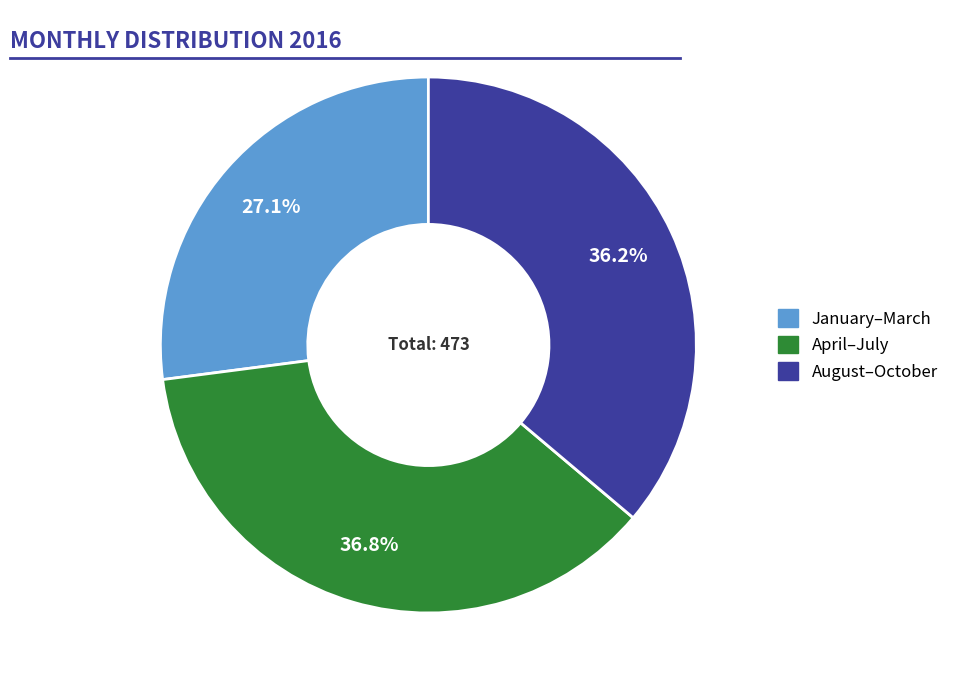

Does any single category account for the majority?

No